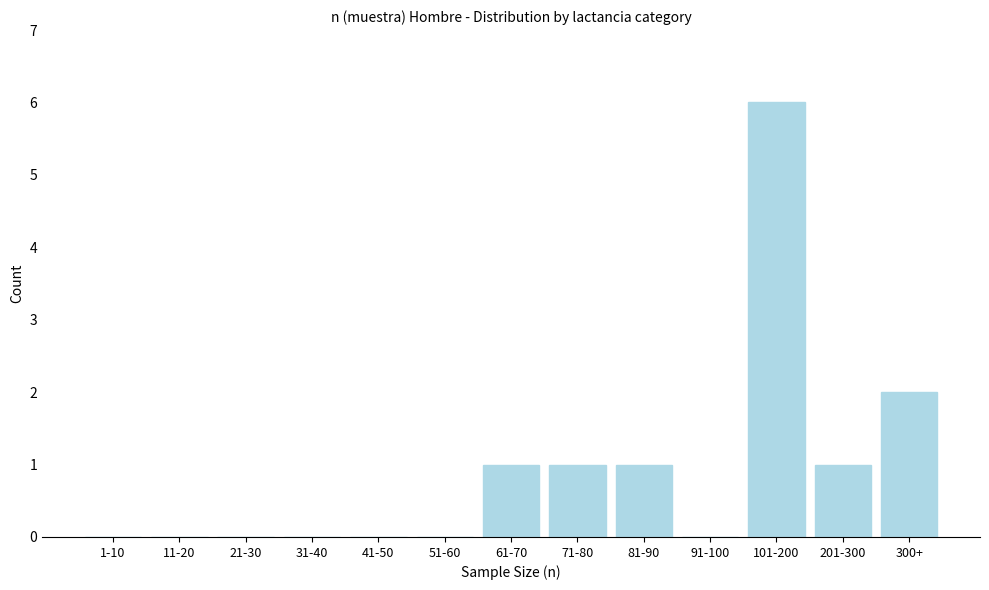

Reading right to left, transcribe all the data shown in this chart.

300+=2	201-300=1	101-200=6	91-100=0	81-90=1	71-80=1	61-70=1	51-60=0	41-50=0	31-40=0	21-30=0	11-20=0	1-10=0